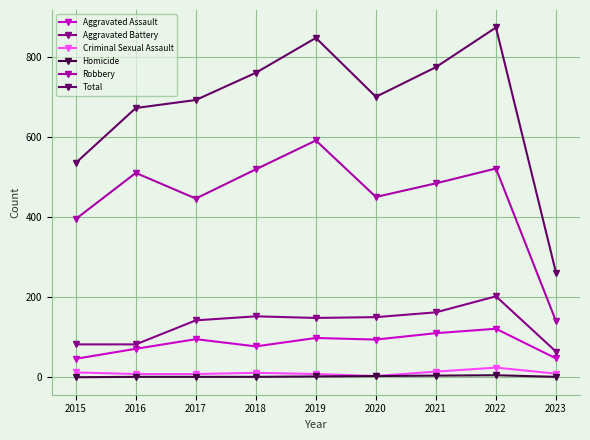

What is the spread (max minus min) of values at 2017?

691